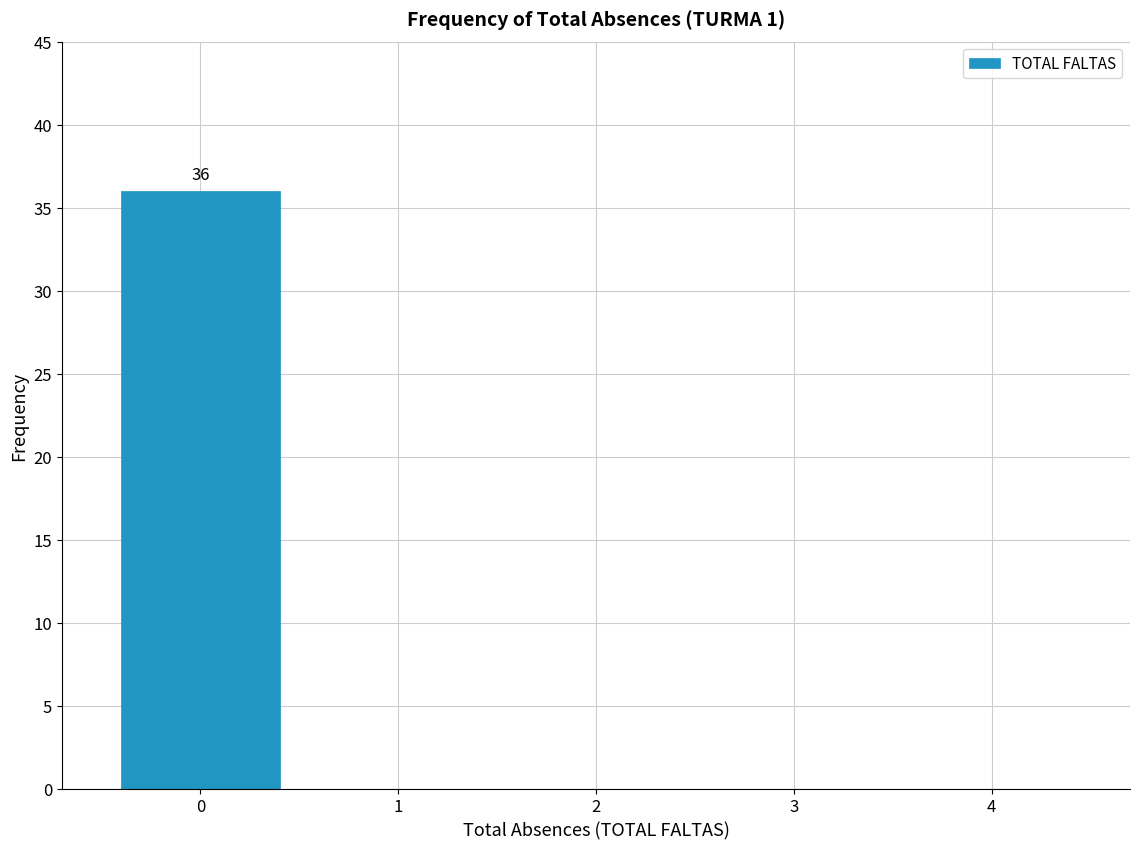

Reading right to left, transcribe all the data shown in this chart.

4=0	3=0	2=0	1=0	0=36